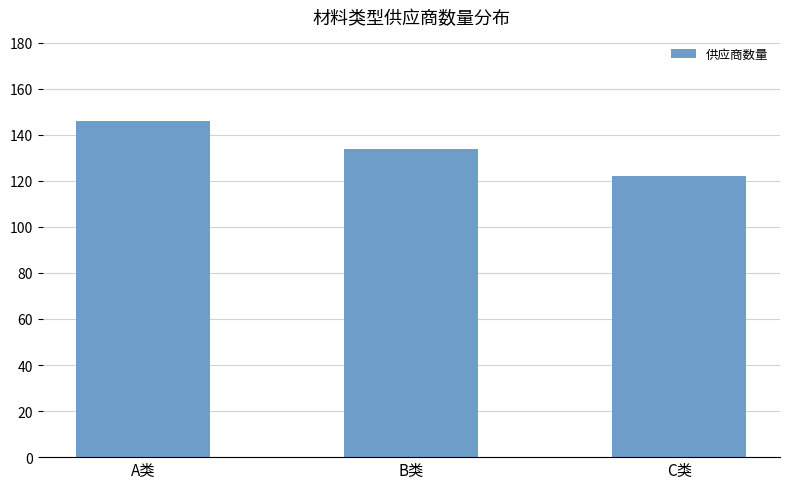

What is the label of the 2nd bar from the right?

B类